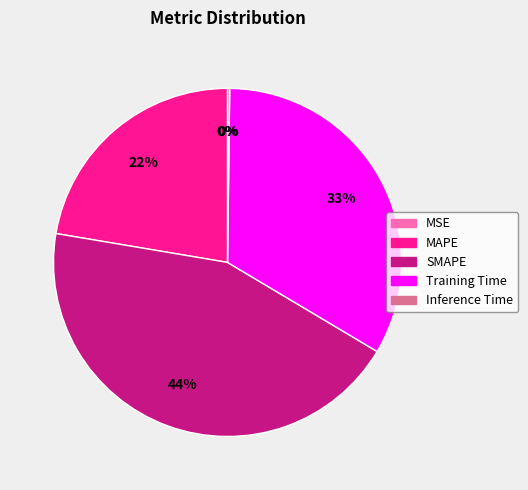

To the nearest percent, what is the average slice percentage?

20%